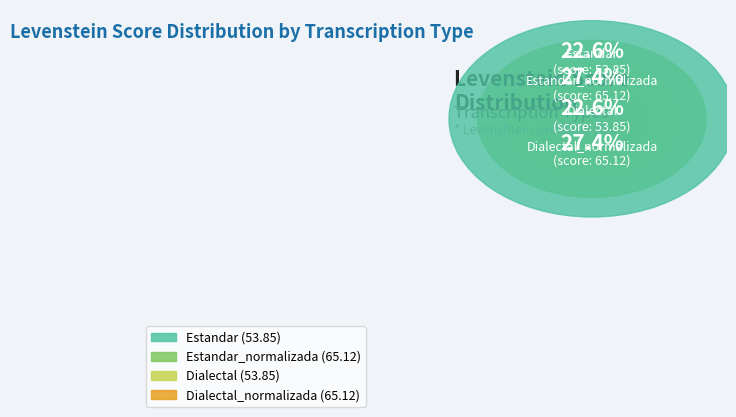

What portion of the pie excludes Estandar_normalizada?

72.6%